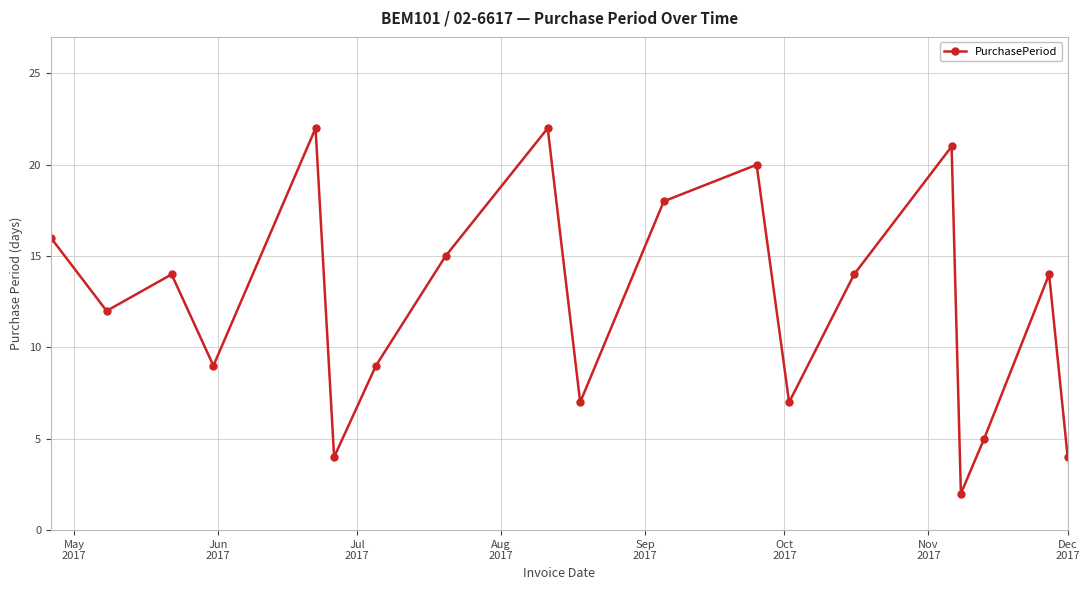

What is the difference between the maximum and second lowest values?

18